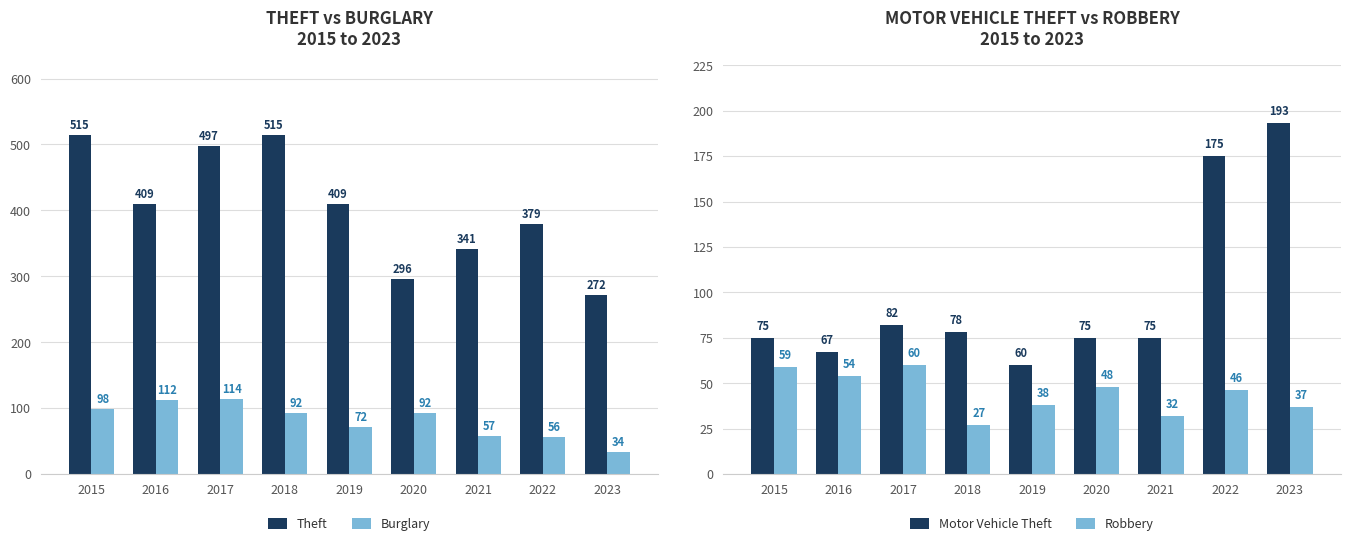

Reading right to left, transcribe all the data shown in this chart.

Theft: 272	379	341	296	409	515	497	409	515
Burglary: 34	56	57	92	72	92	114	112	98
Motor Vehicle Theft: 193	175	75	75	60	78	82	67	75
Robbery: 37	46	32	48	38	27	60	54	59